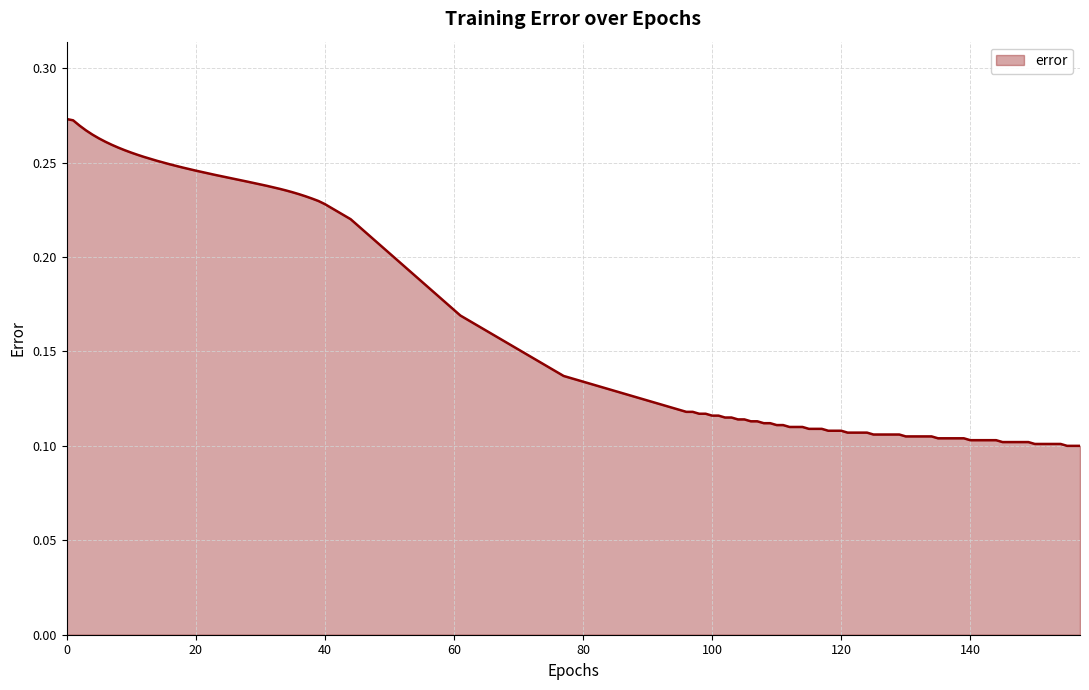

What is the greatest value displayed?

0.3